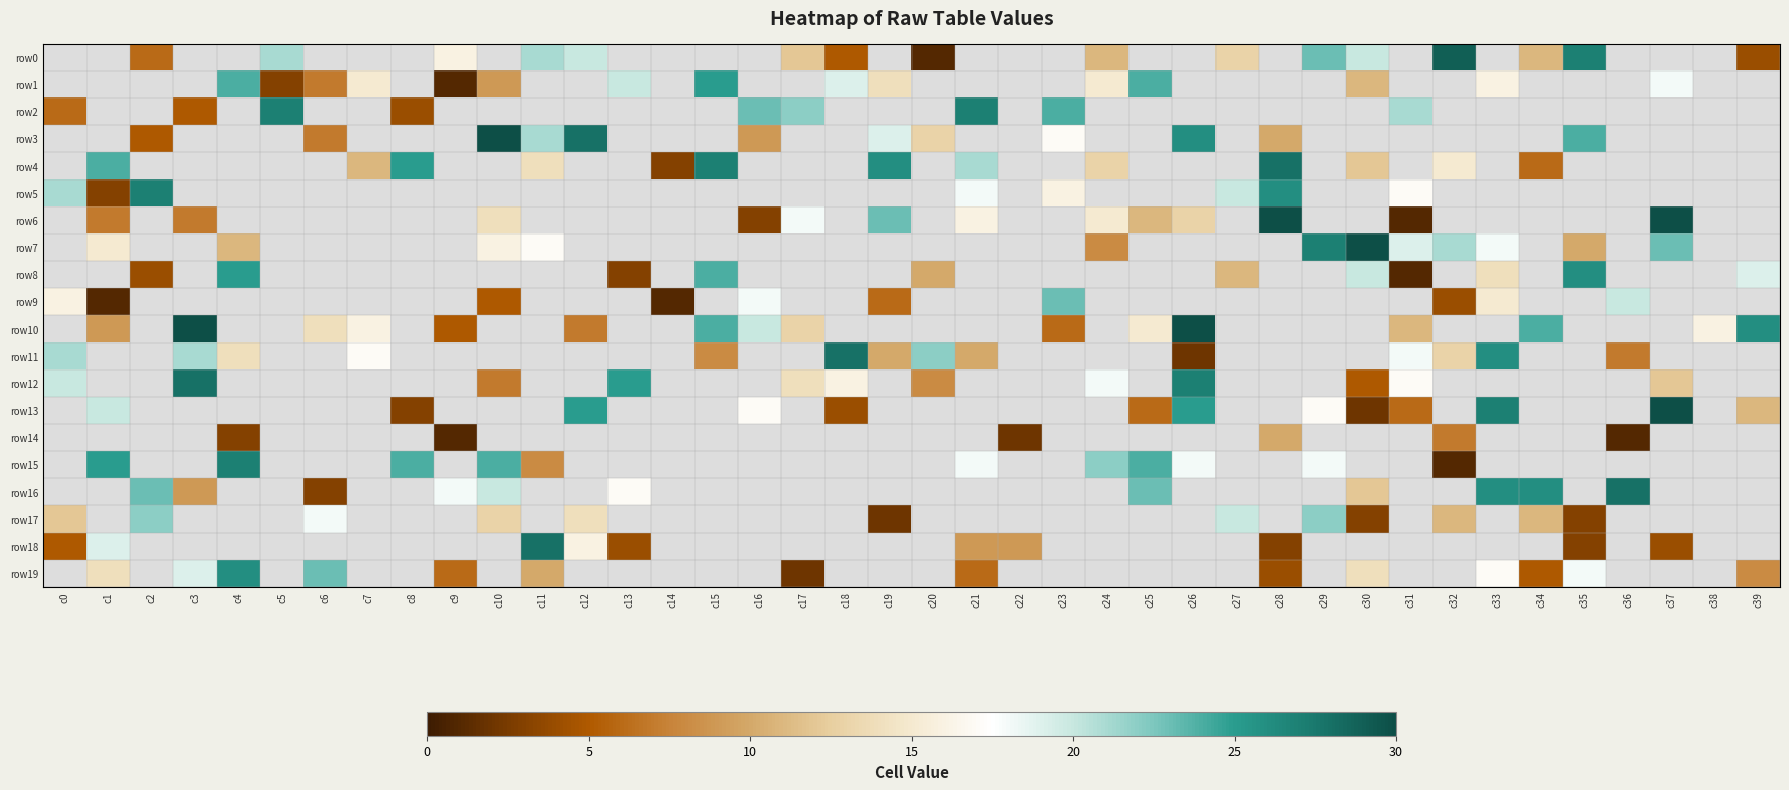

List the series in order of their overall mean, highest first.

row0, row1, row2, row3, row4, row5, row6, row7, row8, row9, row10, row11, row12, row13, row14, row15, row16, row17, row18, row19